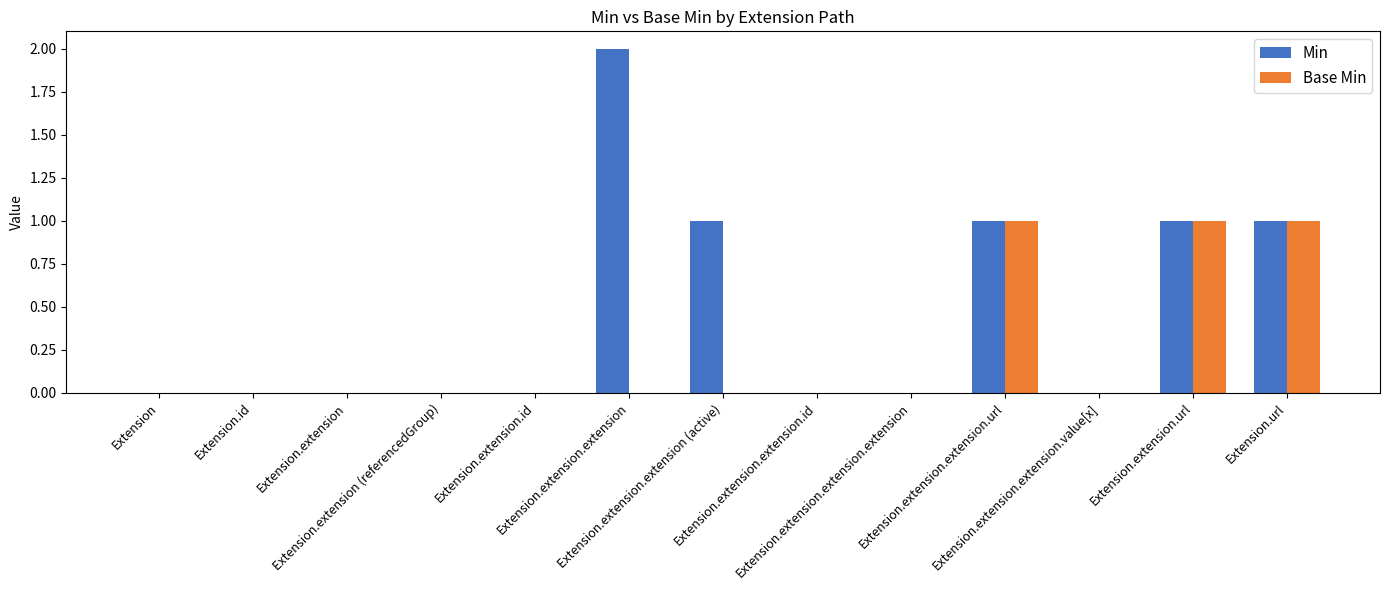

Which series has the largest total across all categories?

Min